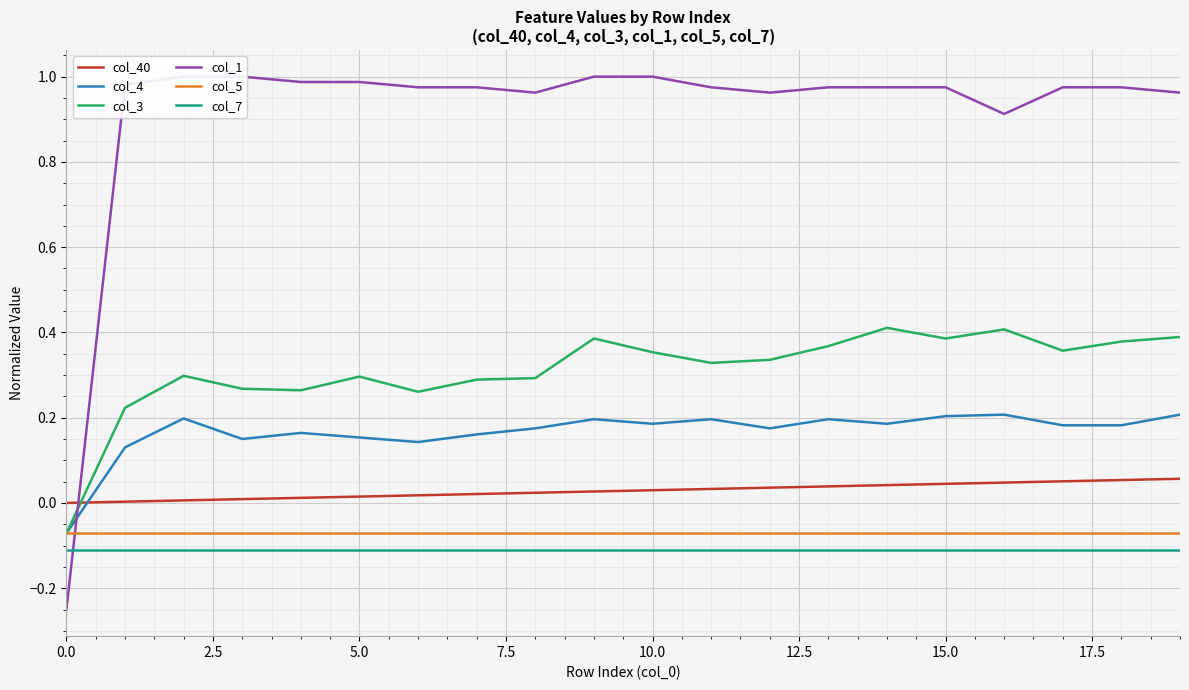

True or false: col_3 and col_7 intersect in this chart.

False